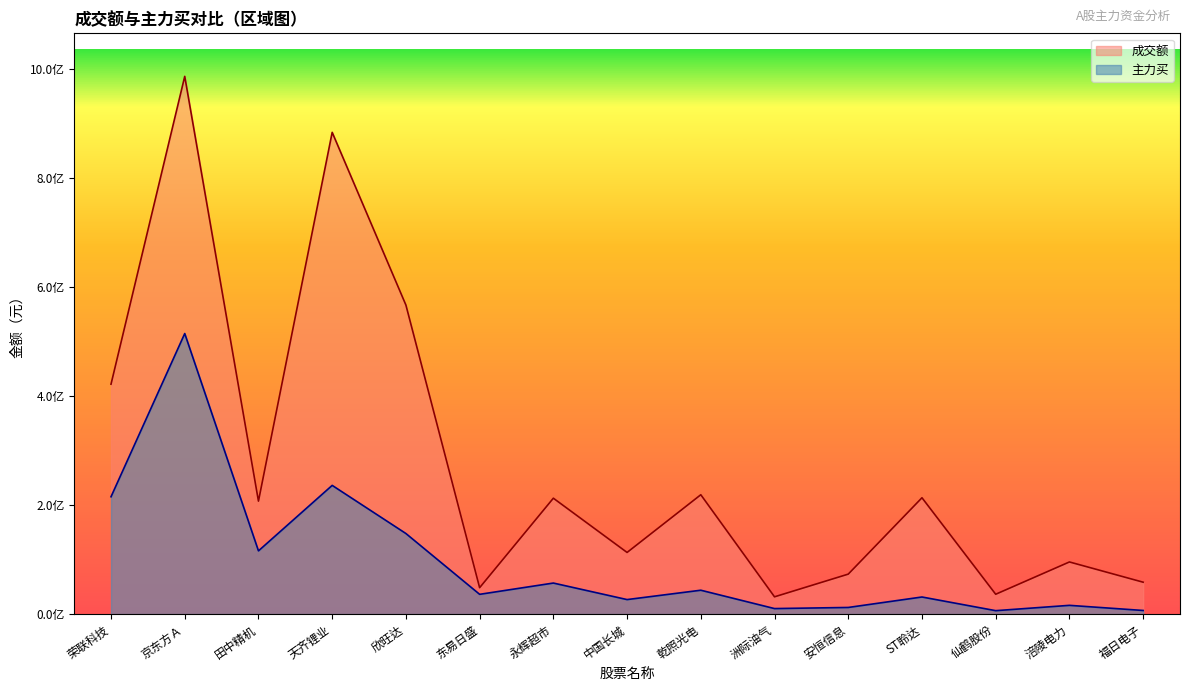

What is the label of the 8th point from the right?

中国长城